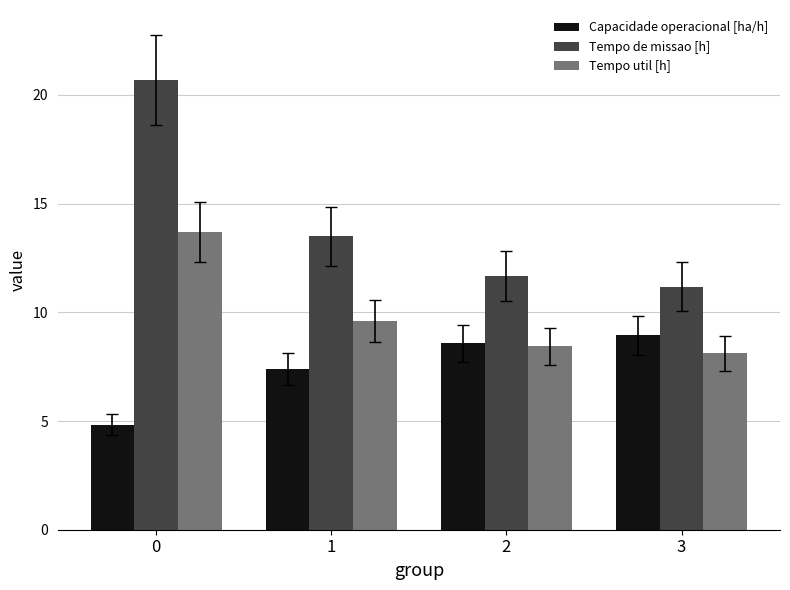

What is the difference between the highest and lowest values at 1?

6.1